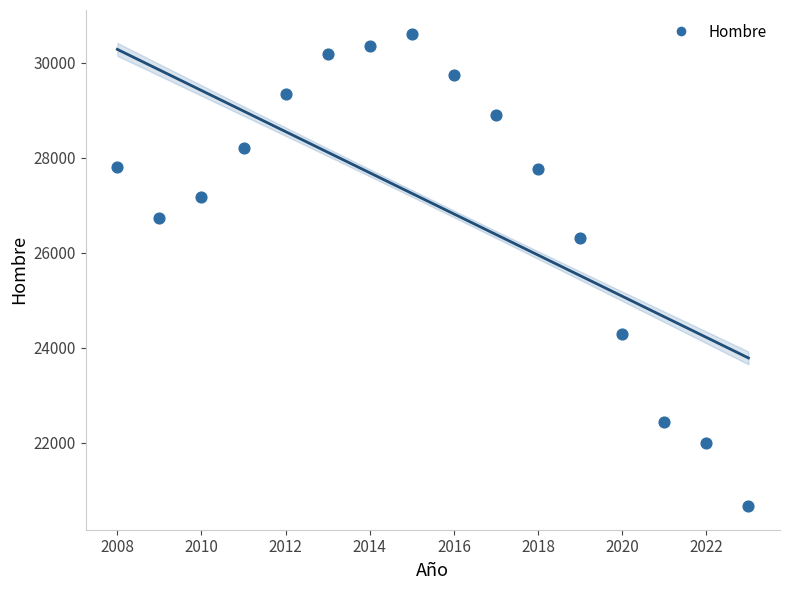

What Y value in the scatter plot is closest to 25638?

26311